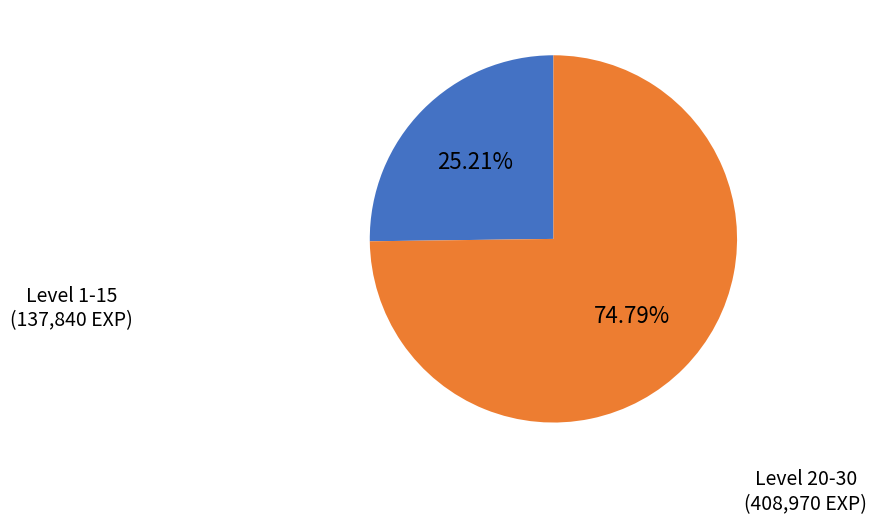

What is the largest slice in the pie chart?

Level 20-30